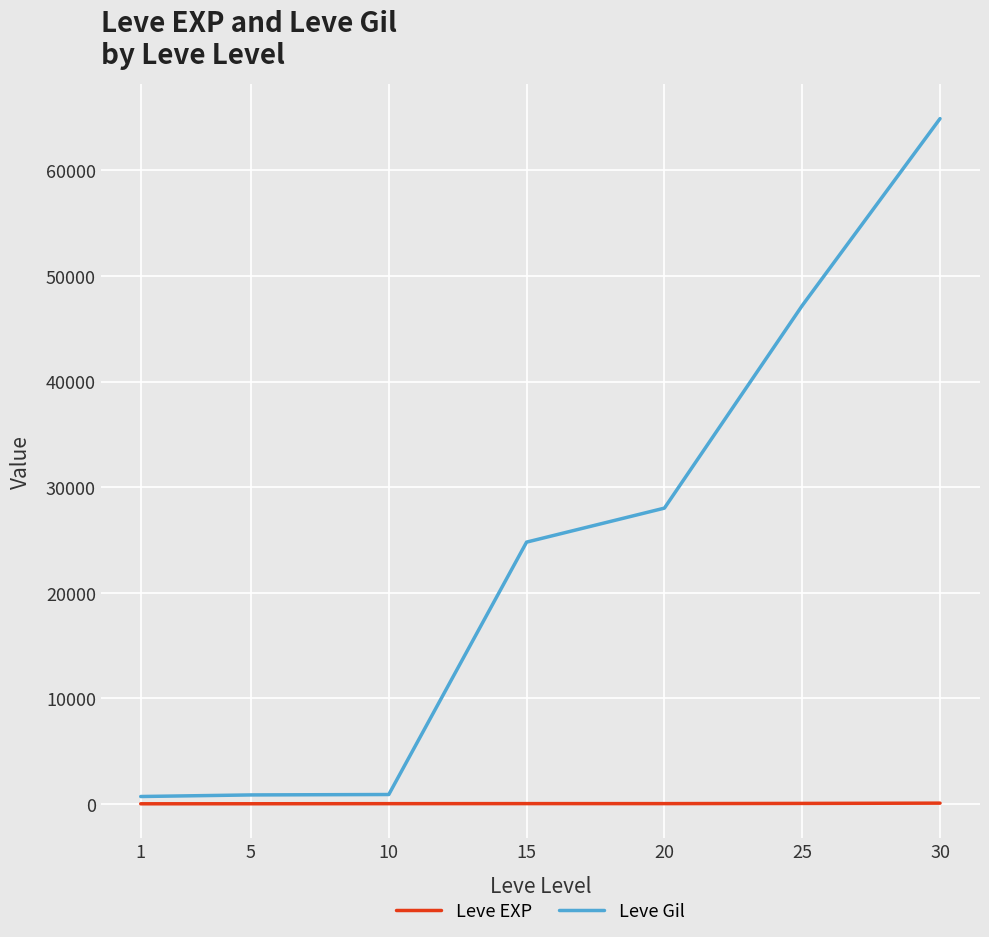

Is the value of Leve Gil at 15 greater than the value of Leve EXP at 30?

Yes